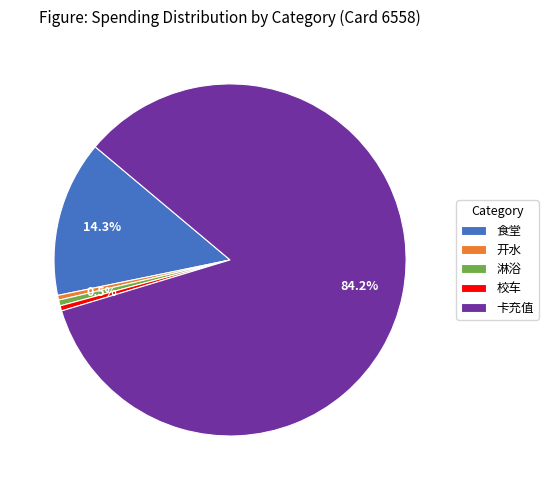

Do 卡充值 and 校车 together represent more than half of the pie?

Yes